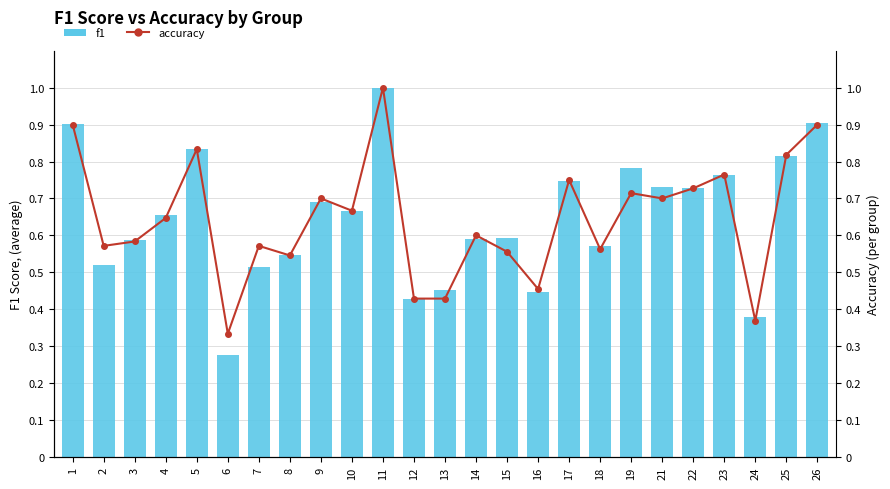

What is the smallest value displayed?

0.3